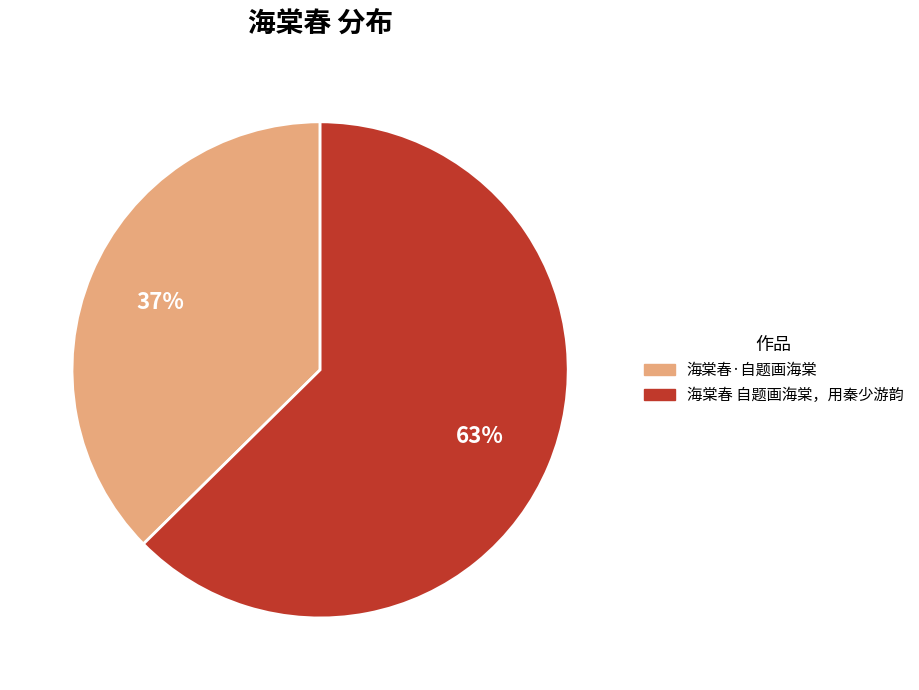

Which category has the smallest portion of the pie?

海棠春·自题画海棠